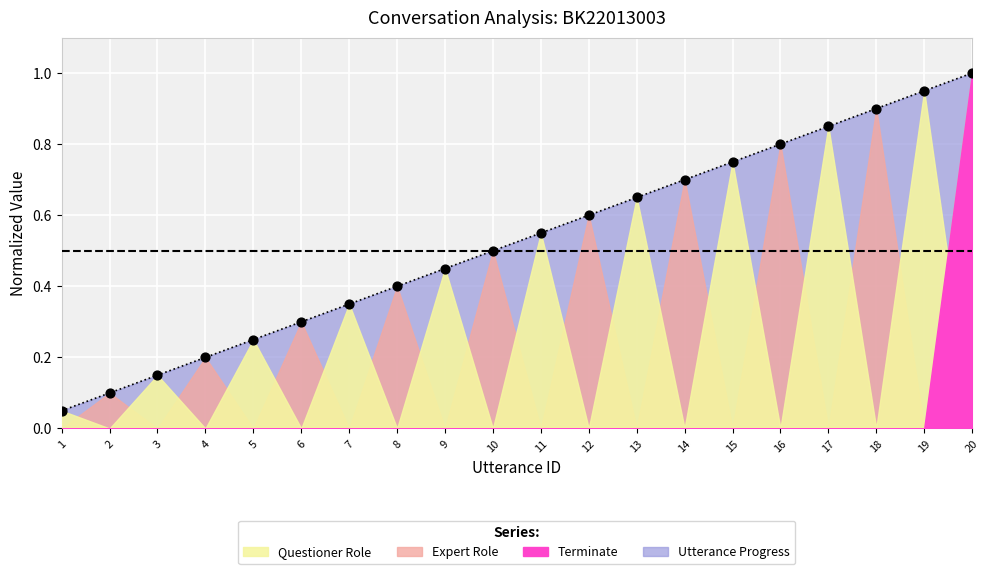

Between 12 and 4, which is larger?

12